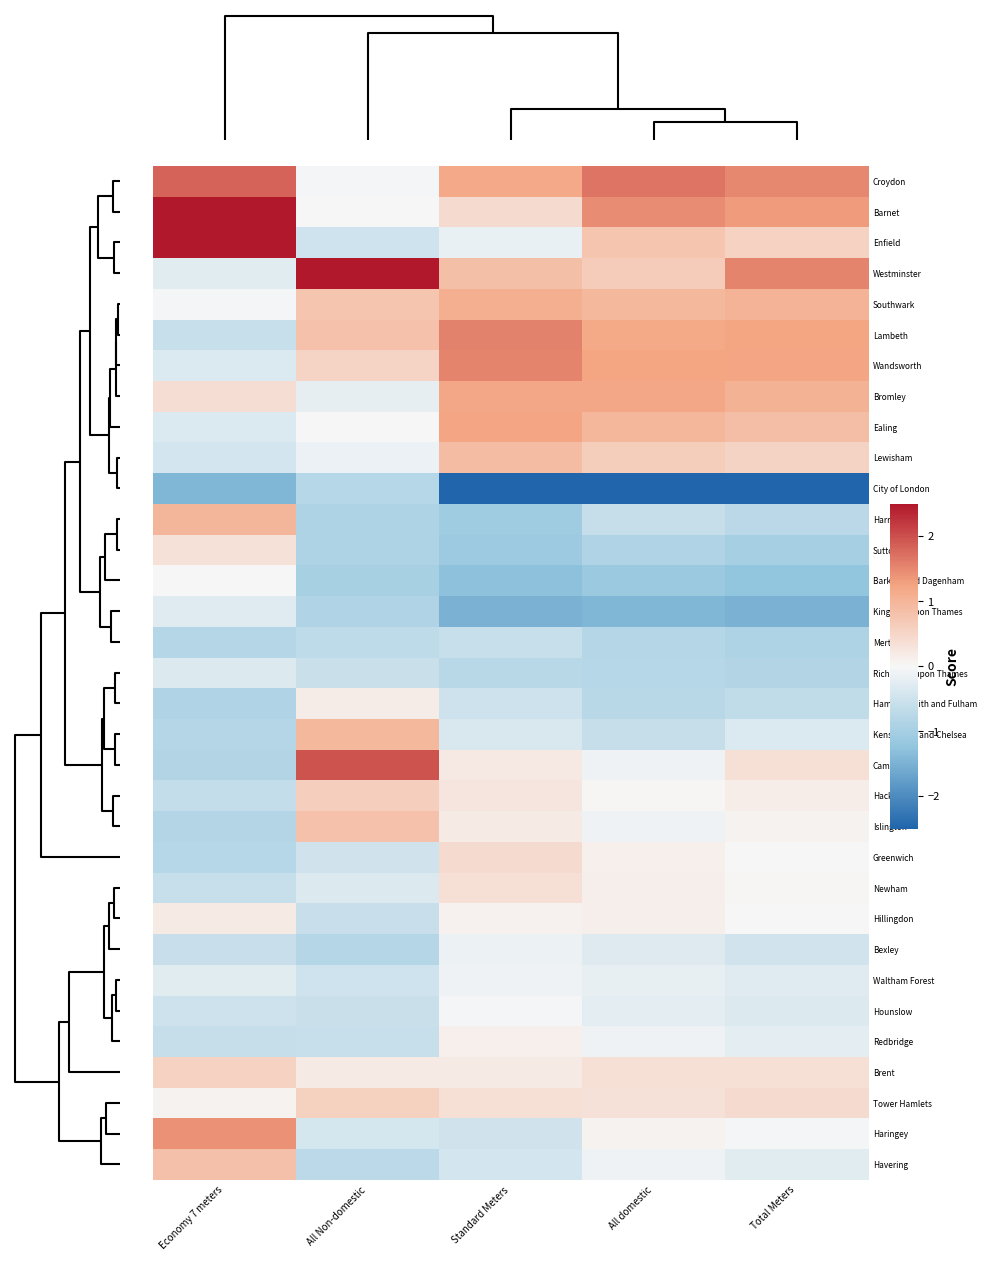

At which category is the sum across all series the highest?

All Non-domestic